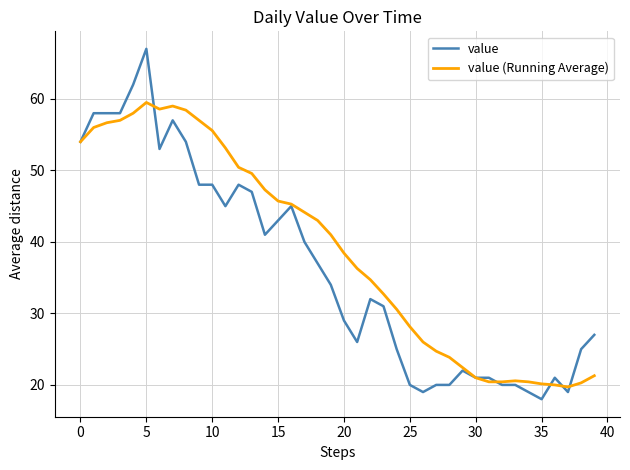

What is the sum of all value values?

1452.0